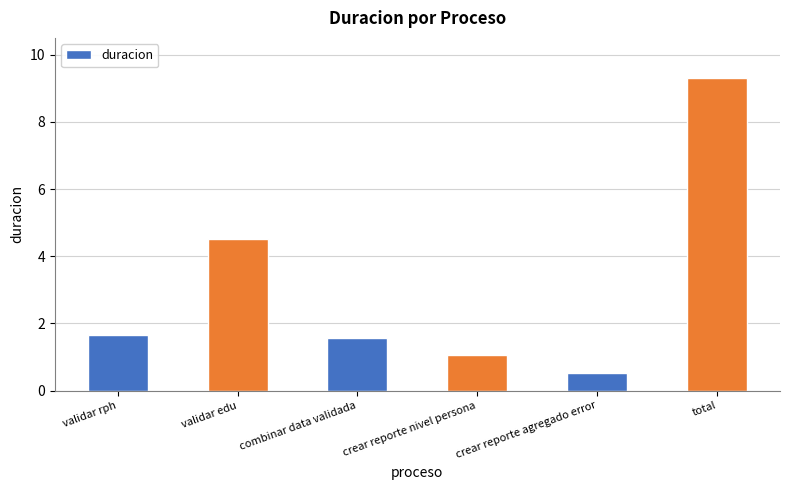

The chart shows a value of 0.5 at crear reporte agregado error. True or false?

True